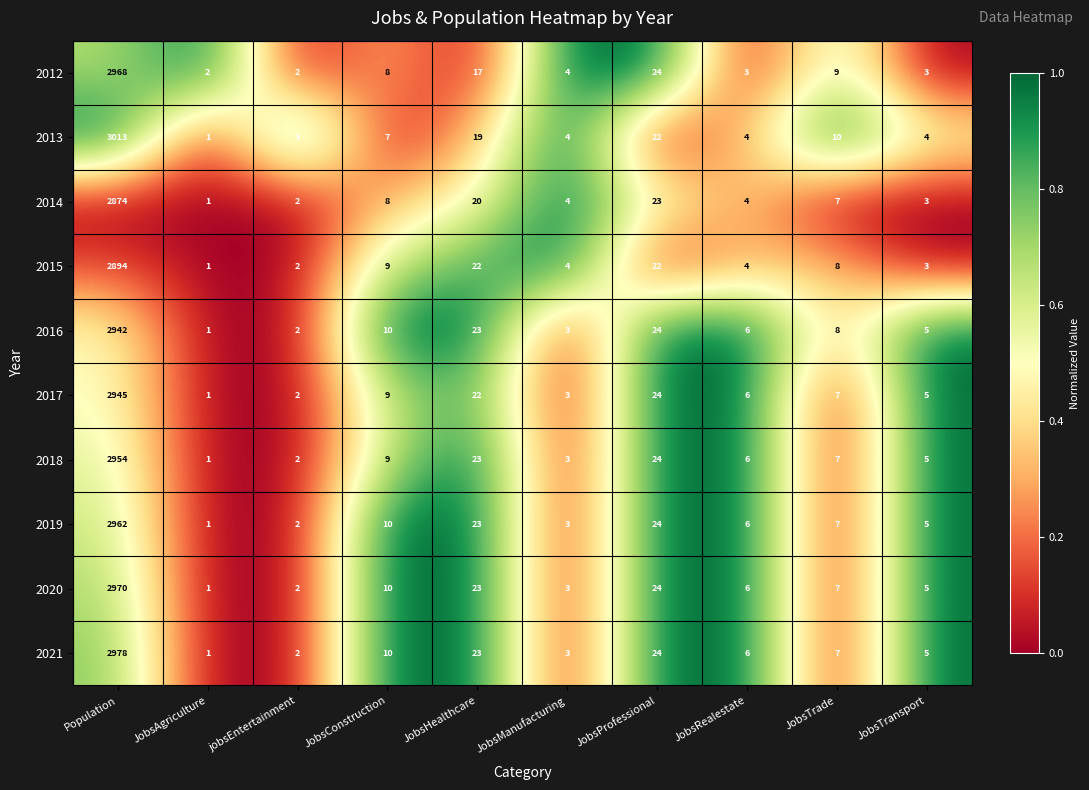

What is the approximate value of 2017 at JobsConstruction?

9